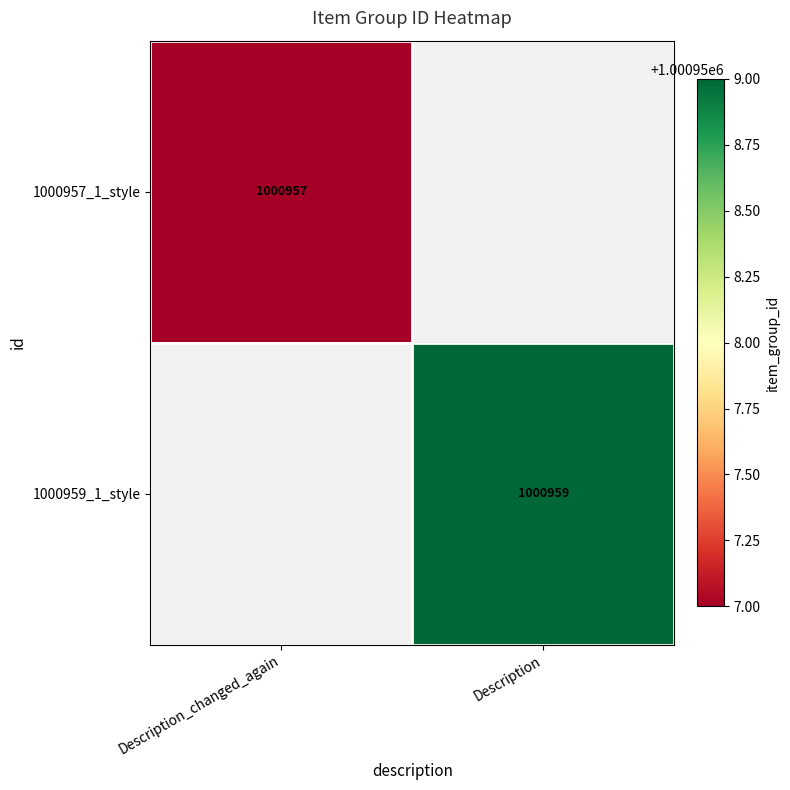

Is the value of 1000957_1_style at Description_changed_again greater than the value of 1000959_1_style at Description?

No